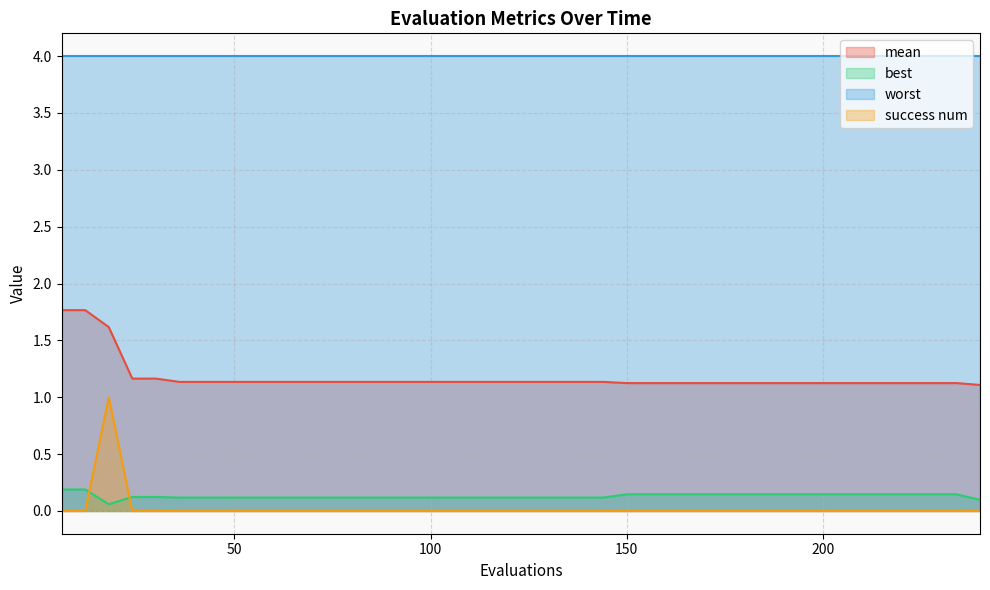

Which series has the largest range (max minus min)?

success num